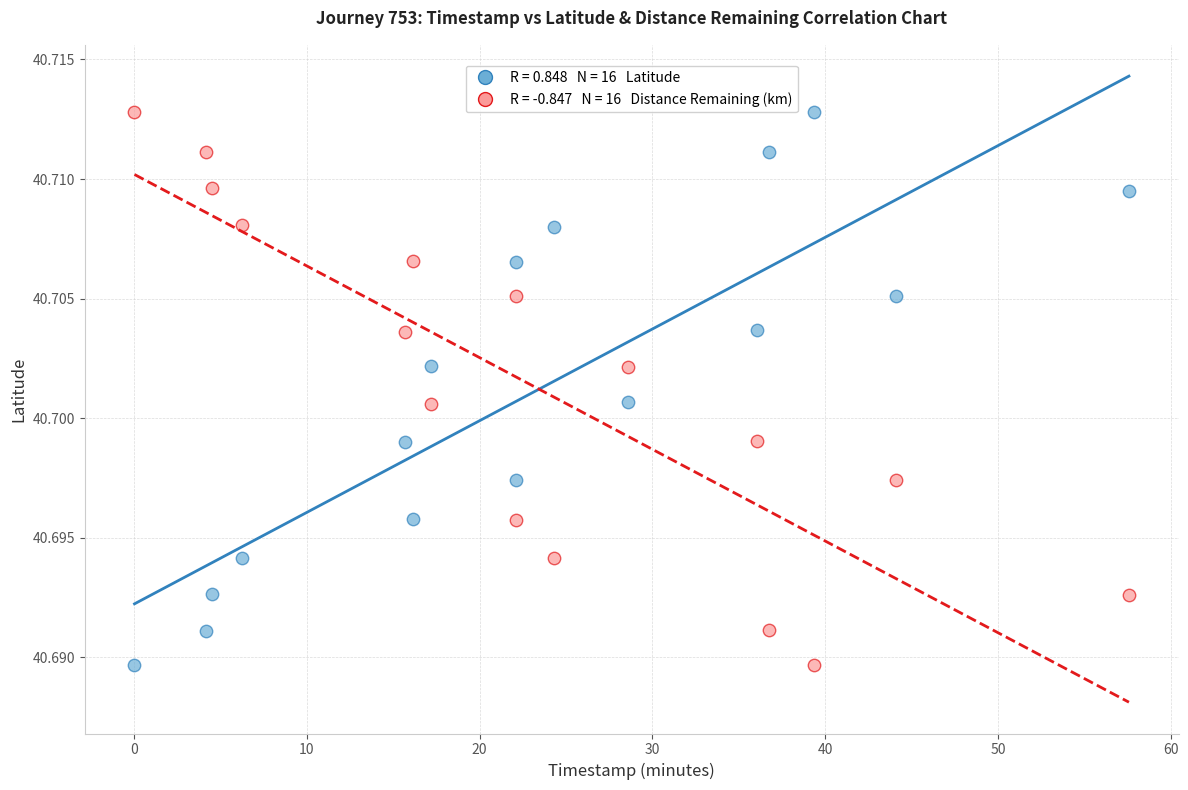

Across all data points, what is the range of X values (max minus min)?

57.5